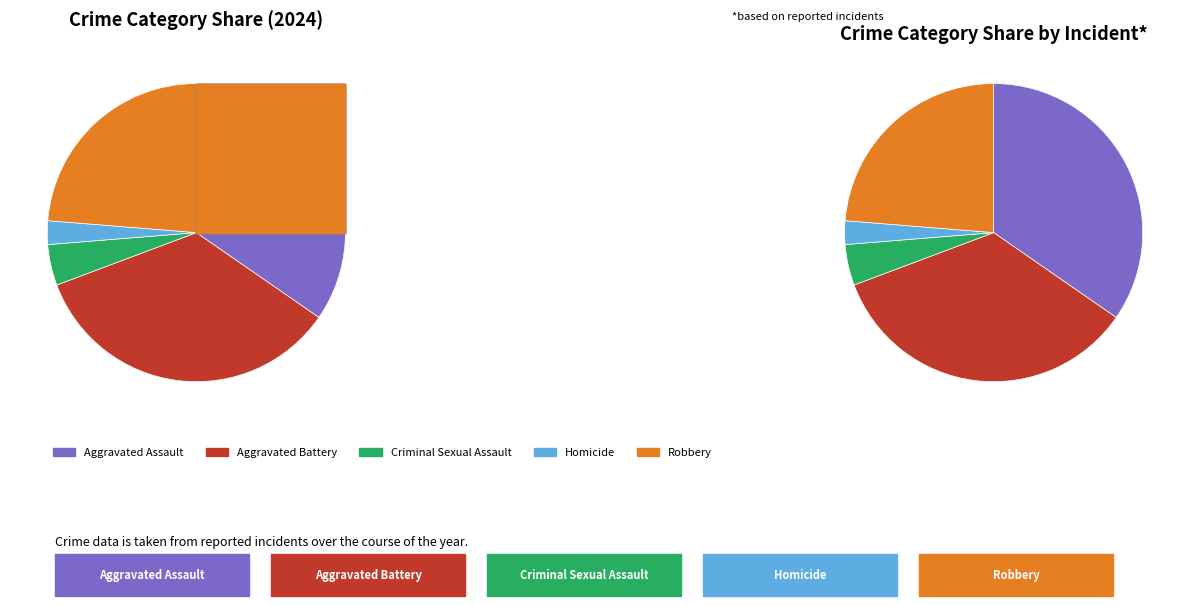

Rank the categories by value from lowest to highest.

Homicide, Criminal Sexual Assault, Robbery, Aggravated Assault, Aggravated Battery